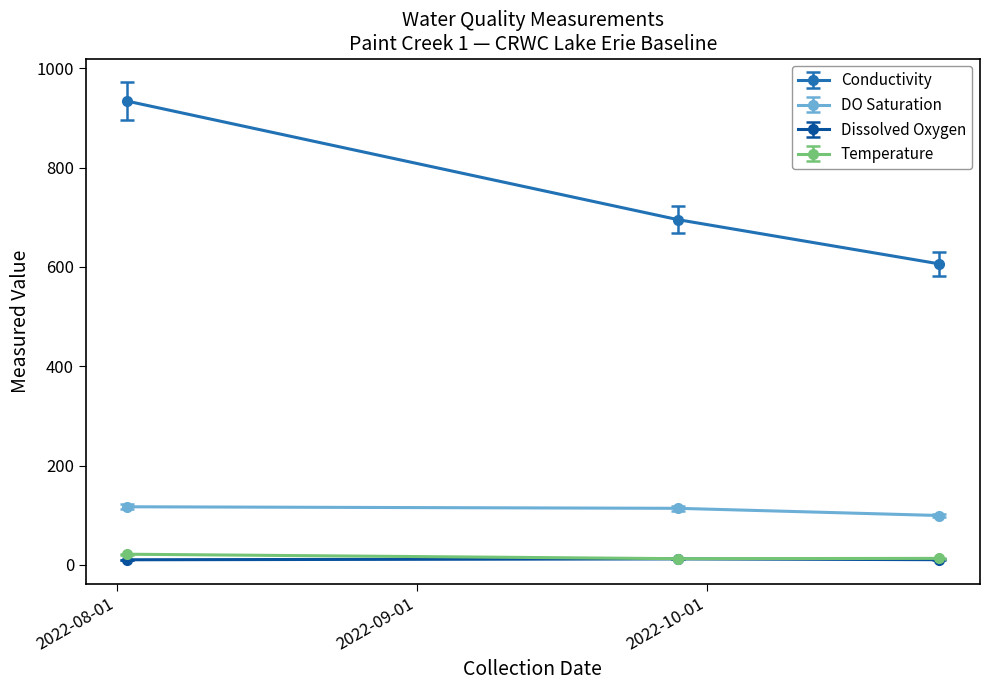

Which series has the largest range (max minus min)?

Conductivity